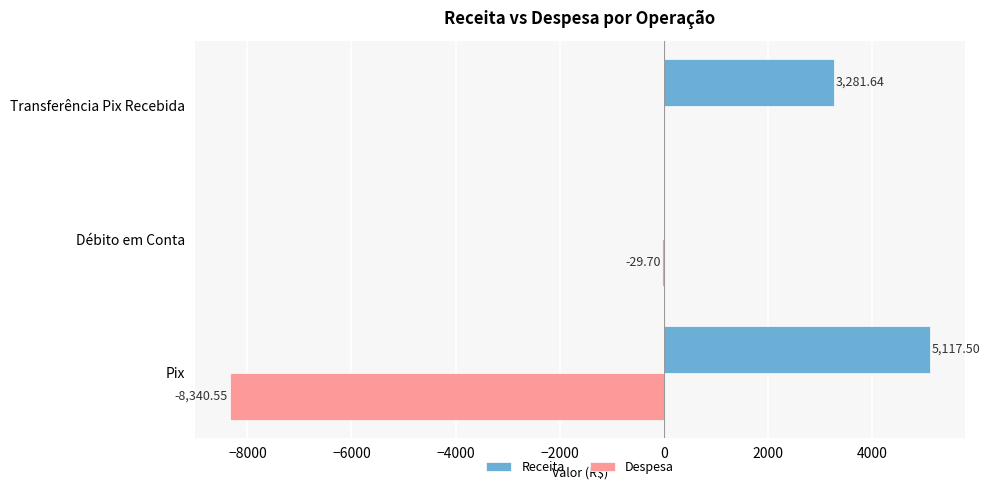

Is the value of Despesa at Transferência Pix Recebida greater than the value of Receita at Pix?

No